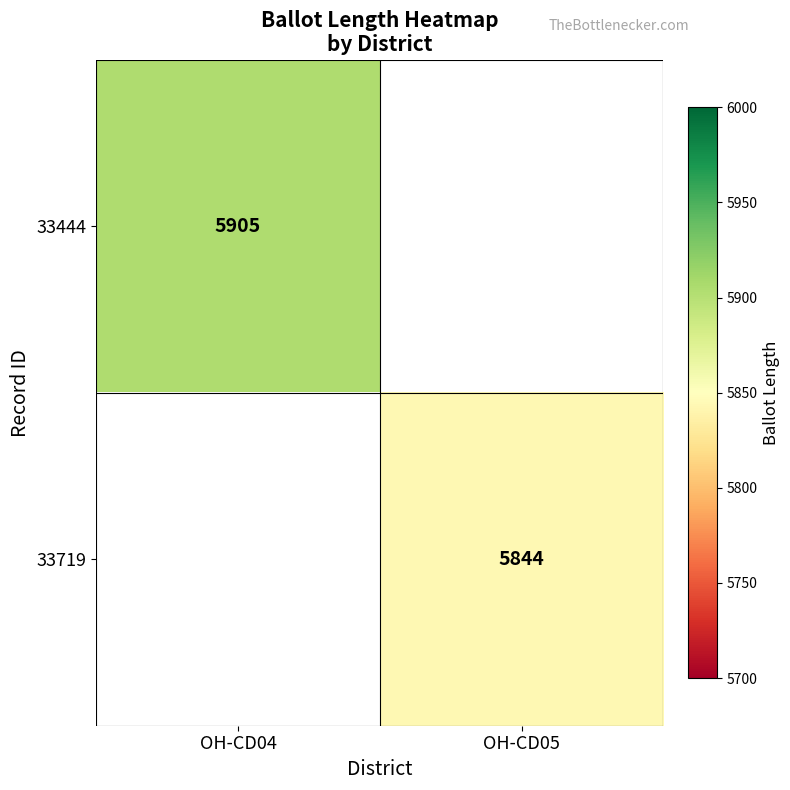

The 33719 series shows 5844 at OH-CD05. True or false?

True